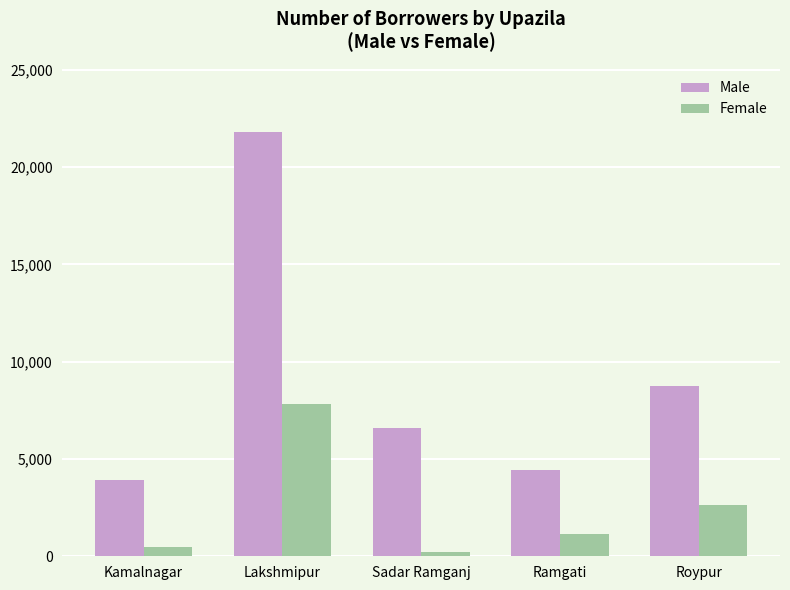

How many distinct data groups are displayed?

2